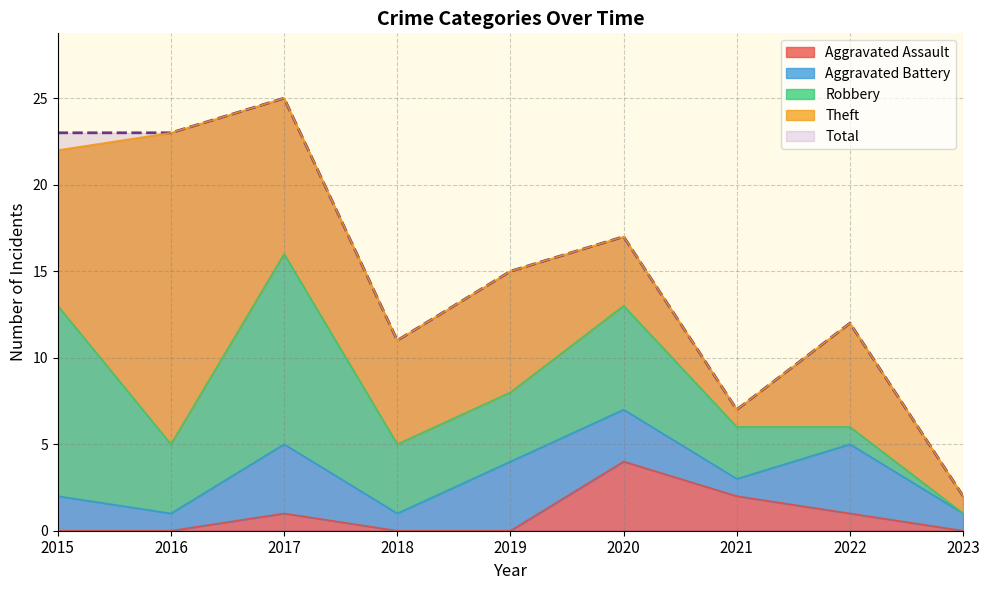

What is the difference between the maximum and minimum values in the Aggravated Battery series?

3